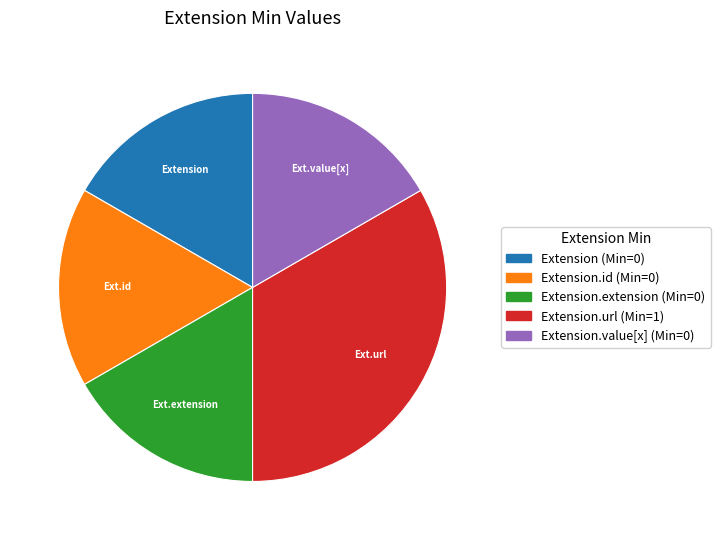

Does any single category account for the majority?

No